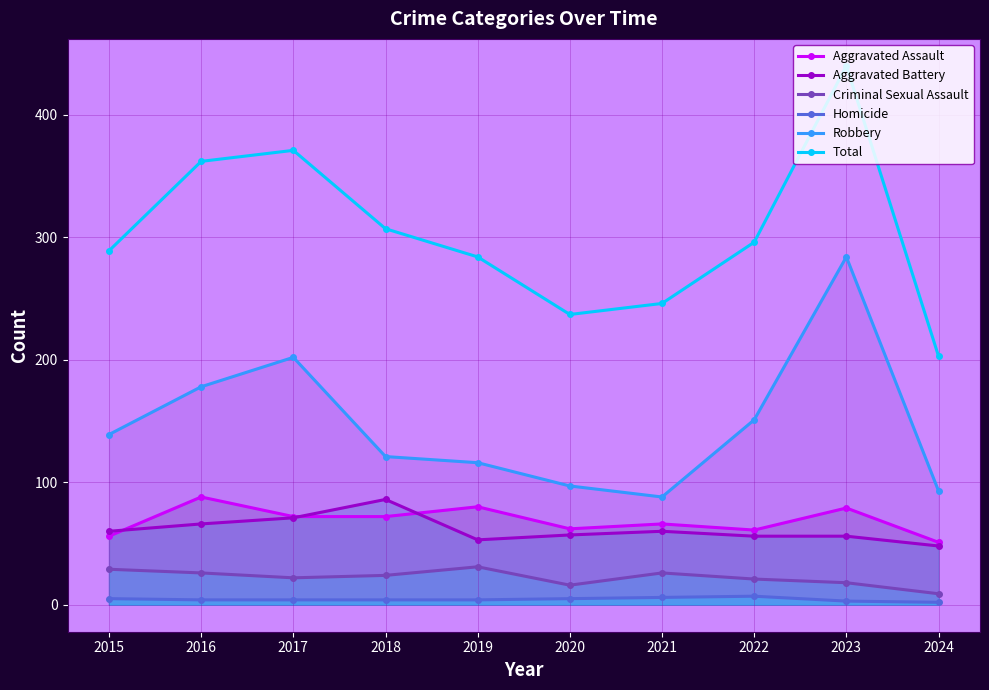

Which series has the largest total across all categories?

Total